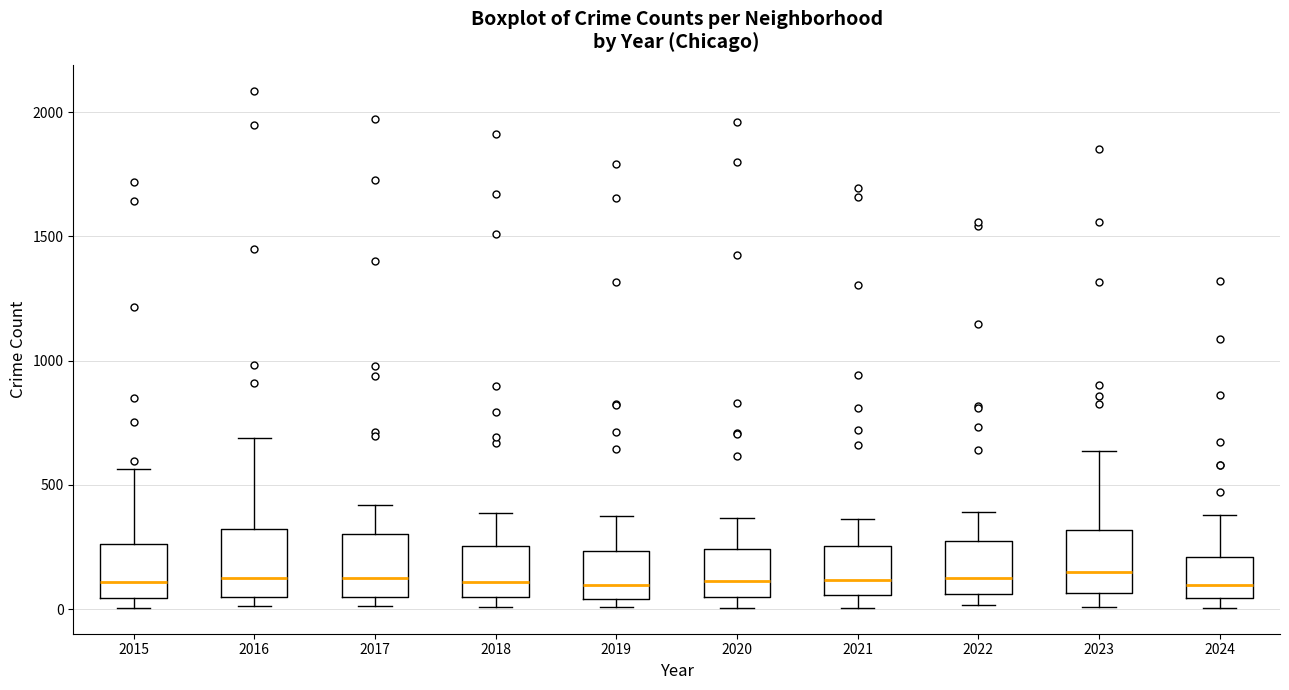

Reading left to right, read every box against the y-axis: the position of its median line, the range the box covers, and the ends of its whiskers. The values are not printed on the chart, so give them approximately, as read against the axis.

2015: median 100, box 50 to 250, whiskers 0 to 550
2016: median 150, box 50 to 300, whiskers 0 to 700
2017: median 100, box 50 to 300, whiskers 0 to 400
2018: median 100, box 50 to 250, whiskers 0 to 400
2019: median 100, box 50 to 250, whiskers 0 to 400
2020: median 100, box 50 to 250, whiskers 0 to 350
2021: median 100, box 50 to 250, whiskers 0 to 350
2022: median 100, box 50 to 250, whiskers 0 to 400
2023: median 150, box 50 to 300, whiskers 0 to 650
2024: median 100, box 50 to 200, whiskers 0 to 400